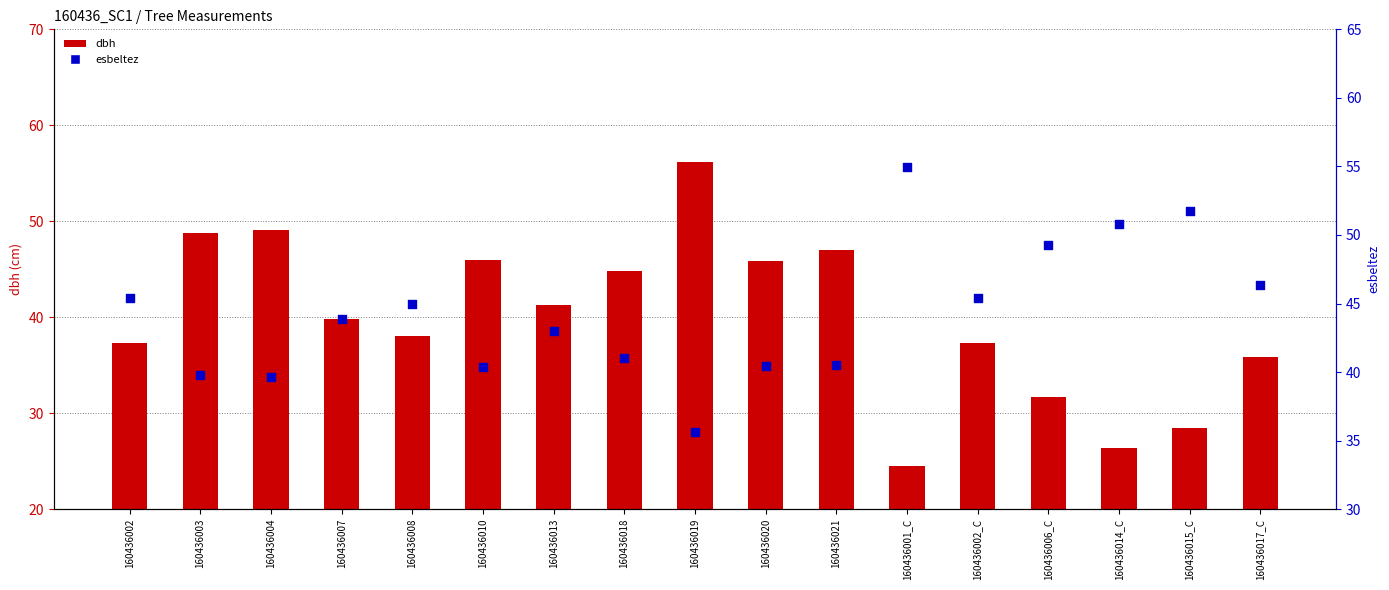

Which series contains the highest Y value?

dbh